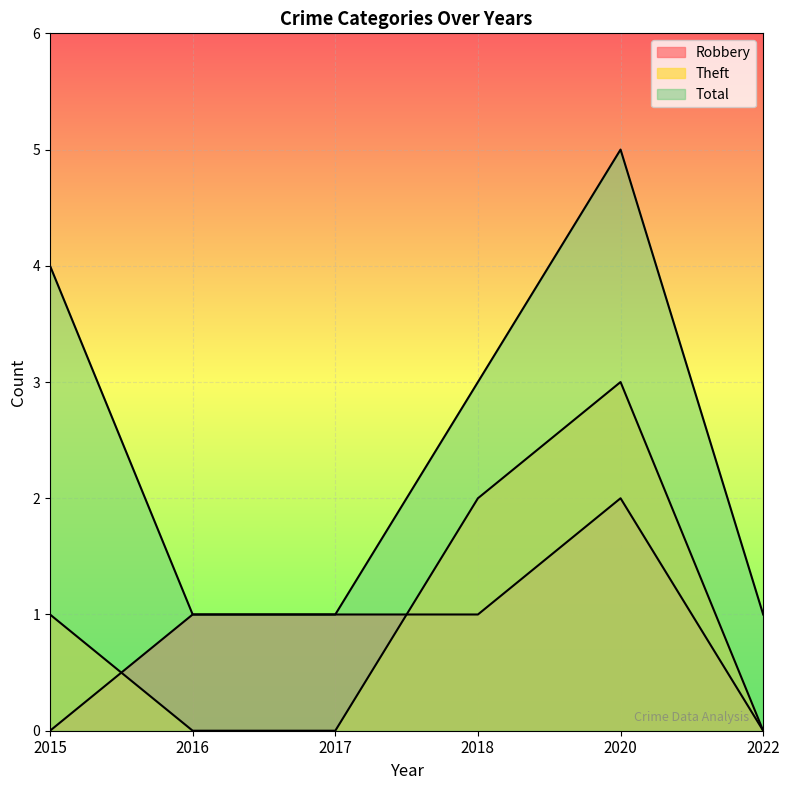

What is the maximum value for Theft?

3